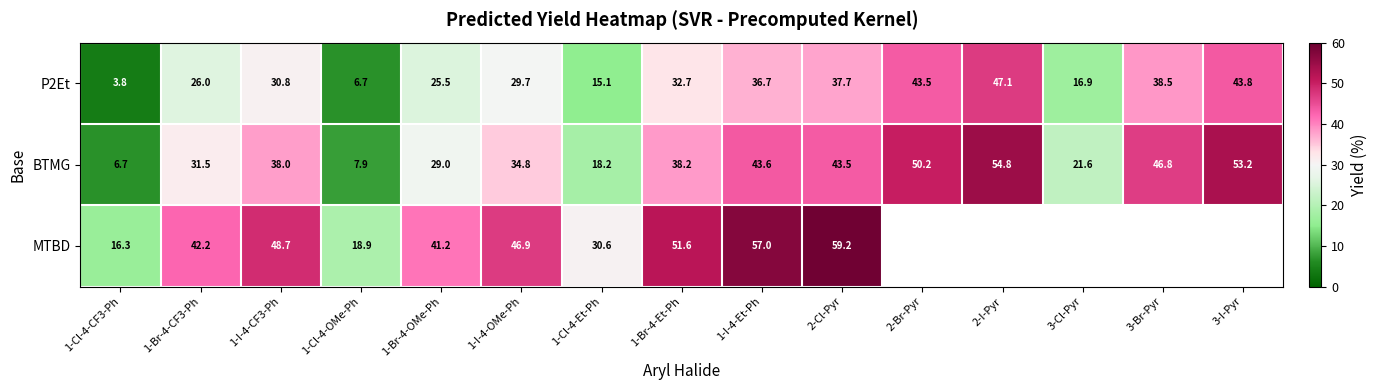

Is the value of BTMG at 2-I-Pyr greater than the value of MTBD at 1-Br-4-CF3-Ph?

Yes